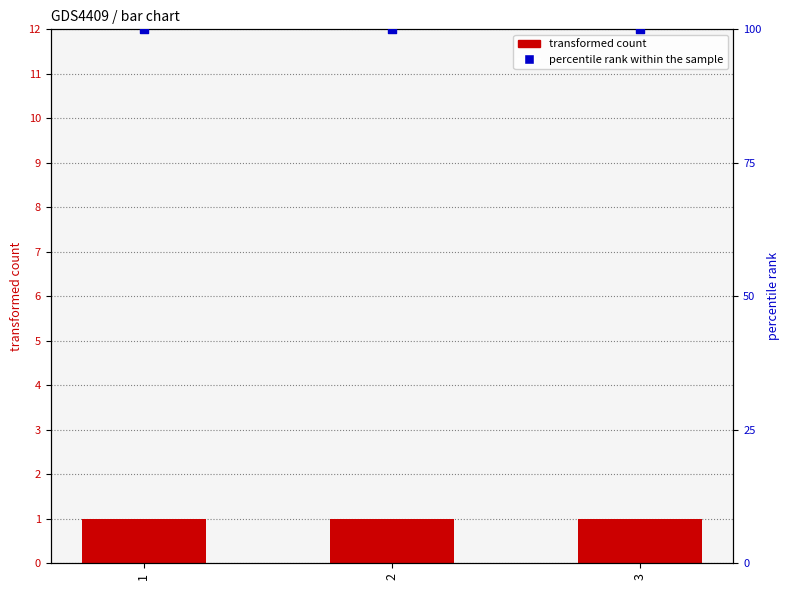

Is the value of percentile rank within the sample at 1 greater than the value of transformed count at 1?

Yes